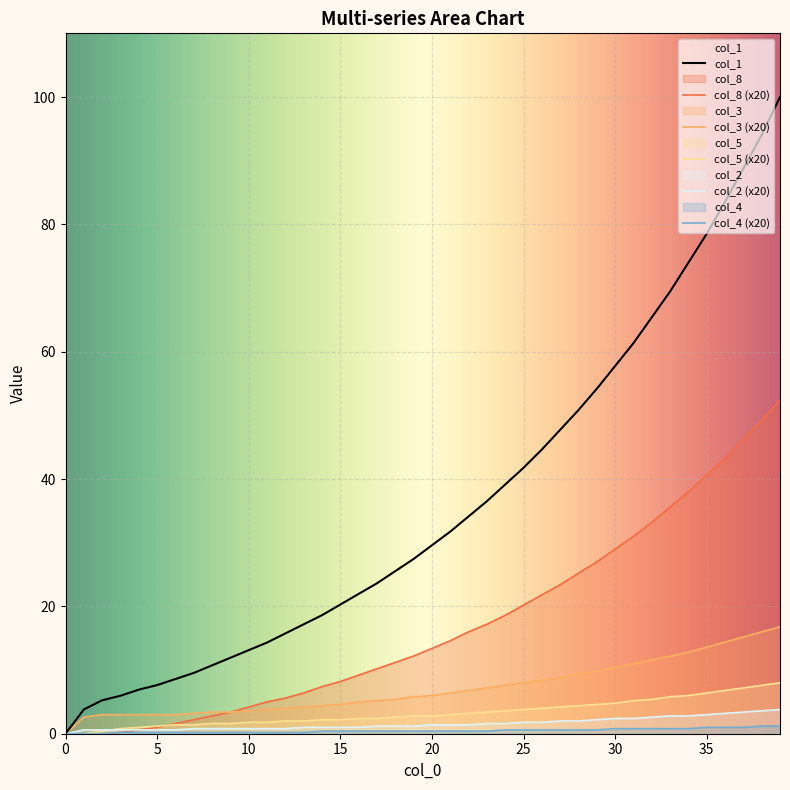

What are all the series names shown in the legend?

col_1, col_8, col_3, col_5, col_2, col_4